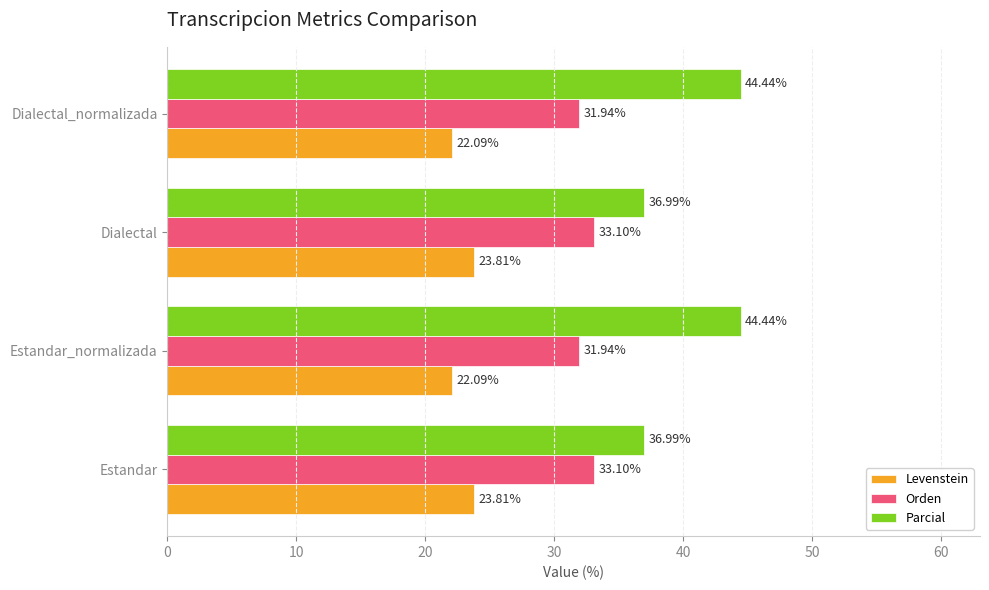

Rank the series by their maximum value, from highest to lowest.

Parcial, Orden, Levenstein